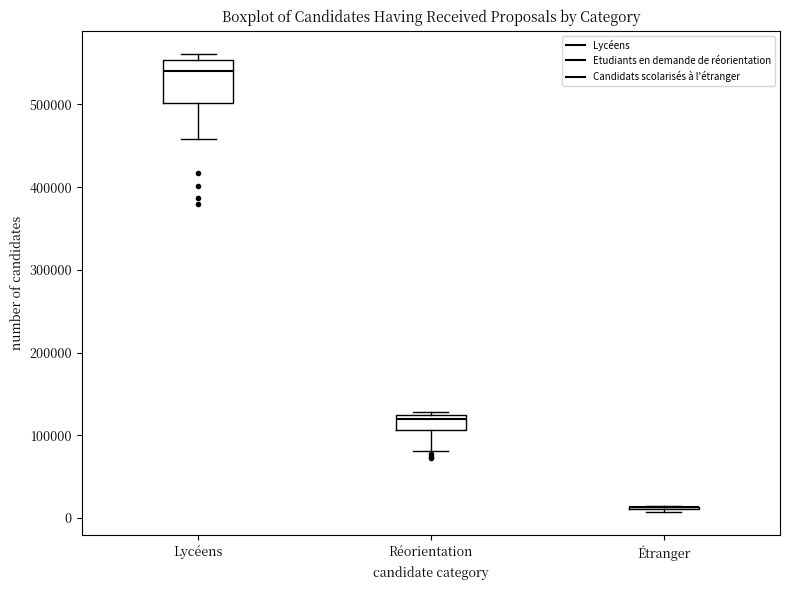

Where does the lower whisker of the box for Réorientation end on the y-axis? The values are not printed on the chart, so give them approximately, as read against the axis.

80000